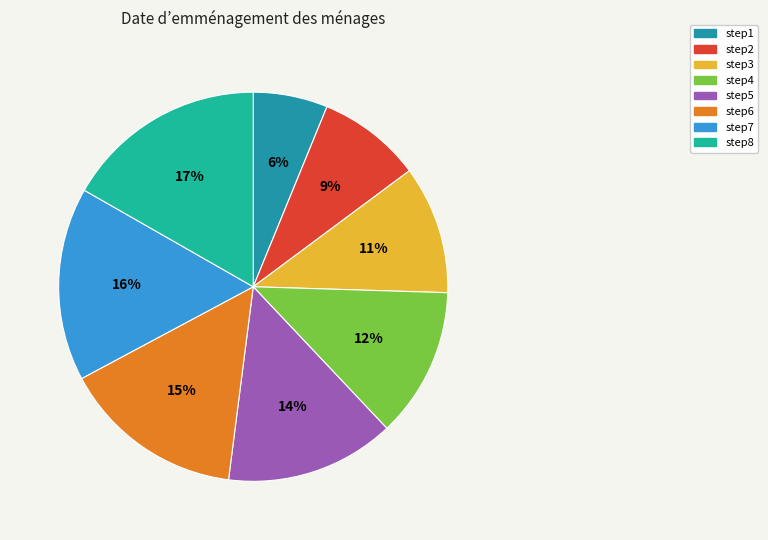

Is the sum of step7 and step1 greater than half?

No